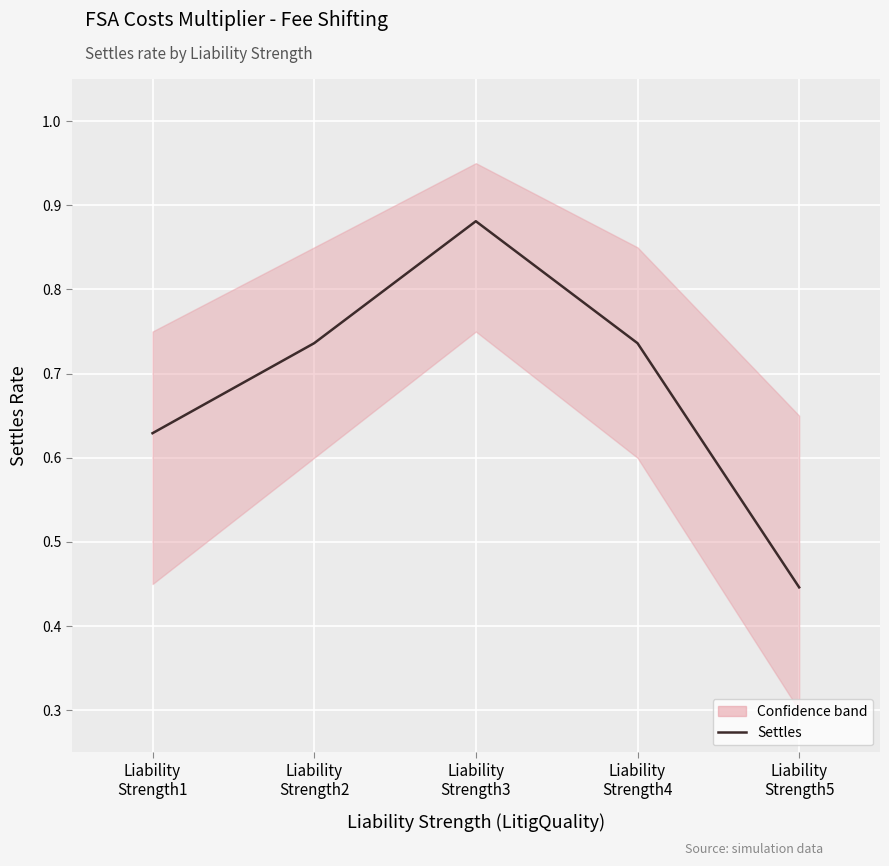

What is the sum of the values at Liability
Strength2 and Liability
Strength4?

1.5